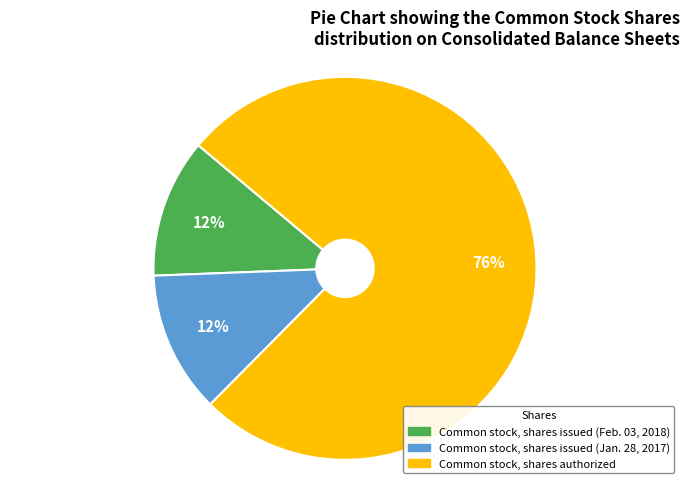

Which has a higher value, Common stock, shares authorized or Common stock, shares issued (Feb. 03, 2018)?

Common stock, shares authorized